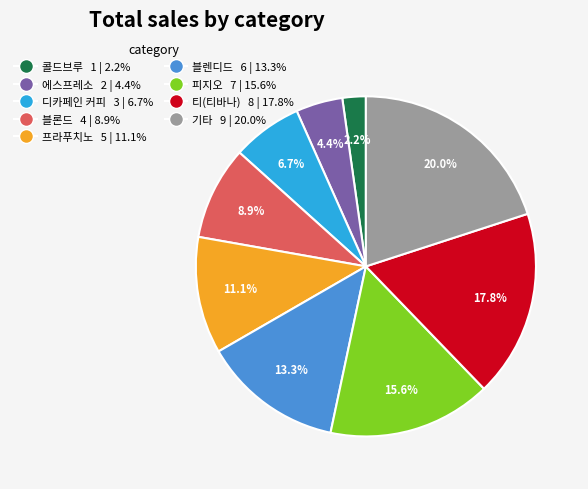

To the nearest percent, what percentage of the pie is 프라푸치노?

11%